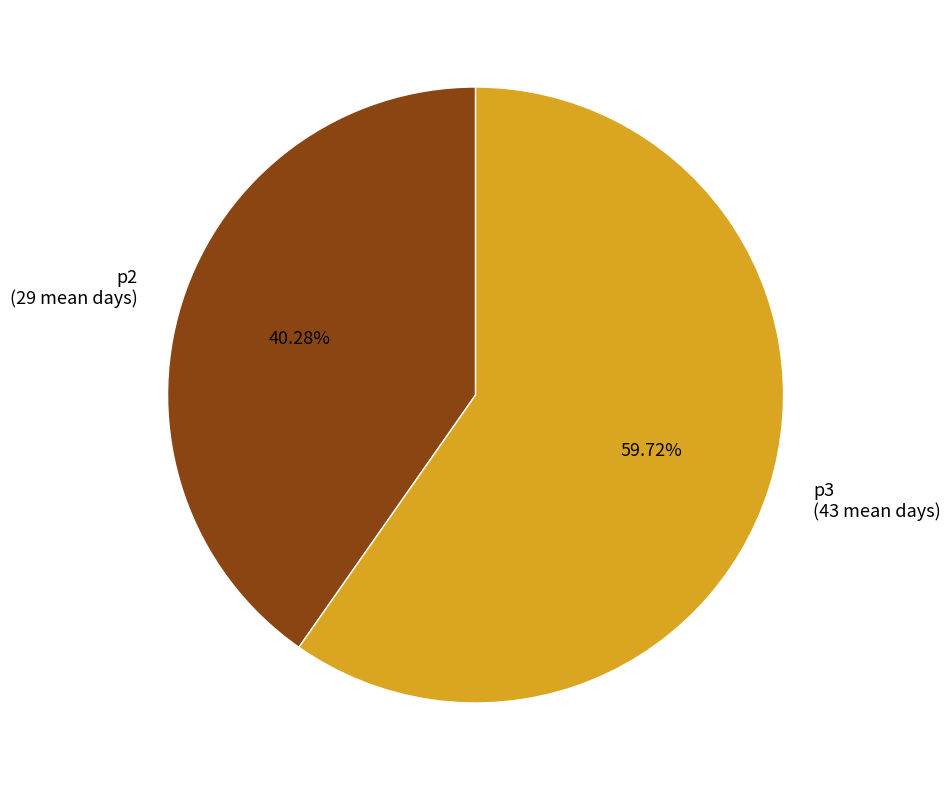

To the nearest percent, what is the average slice percentage?

50%